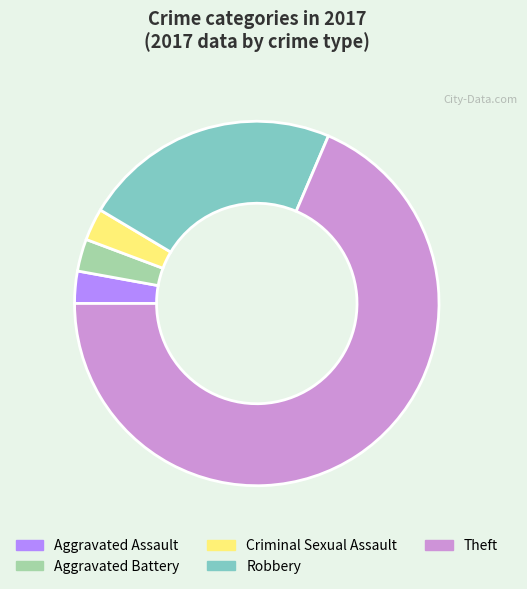

Between Theft and Aggravated Battery, which is larger?

Theft